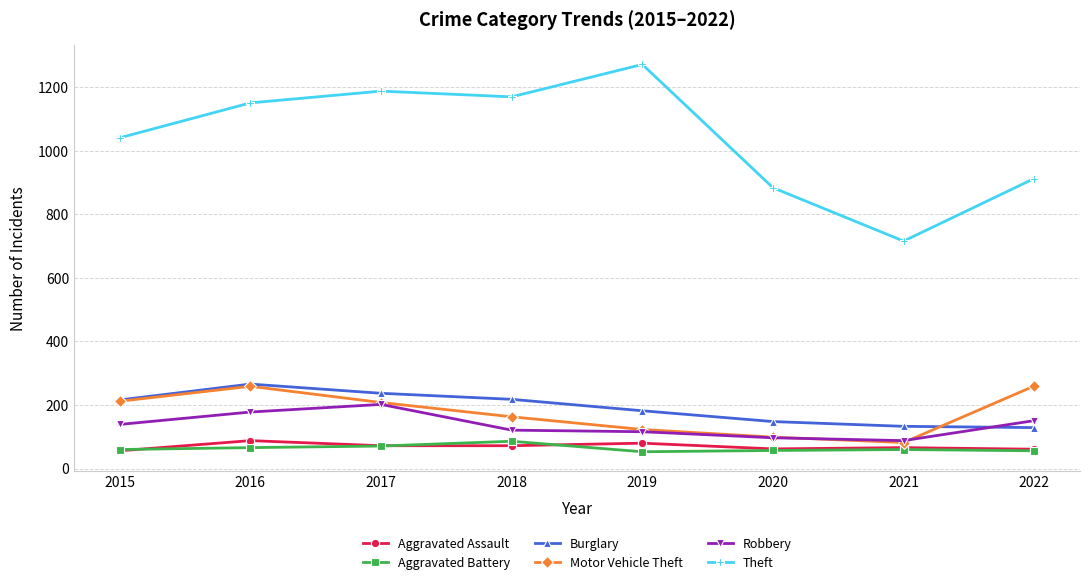

True or false: Burglary and Aggravated Battery cross at least once.

False